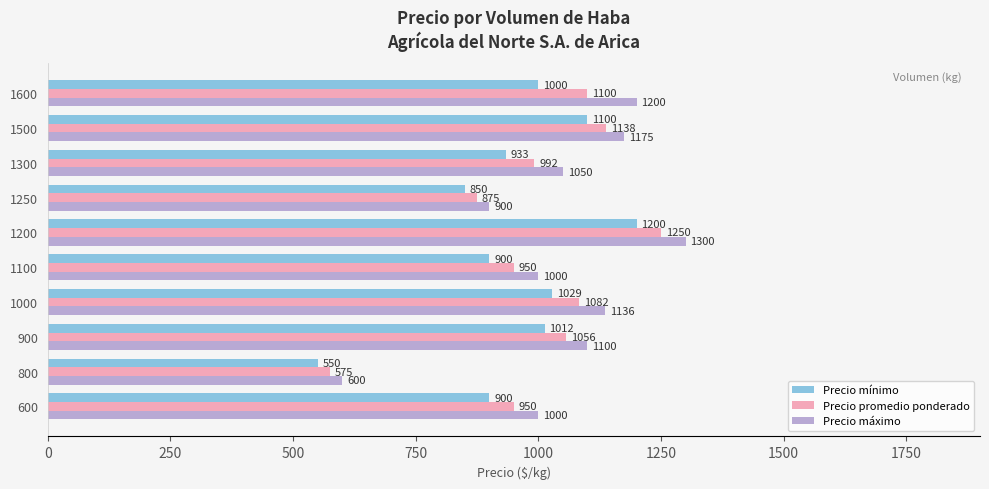

At which label is Precio promedio ponderado closest to 912?

1250